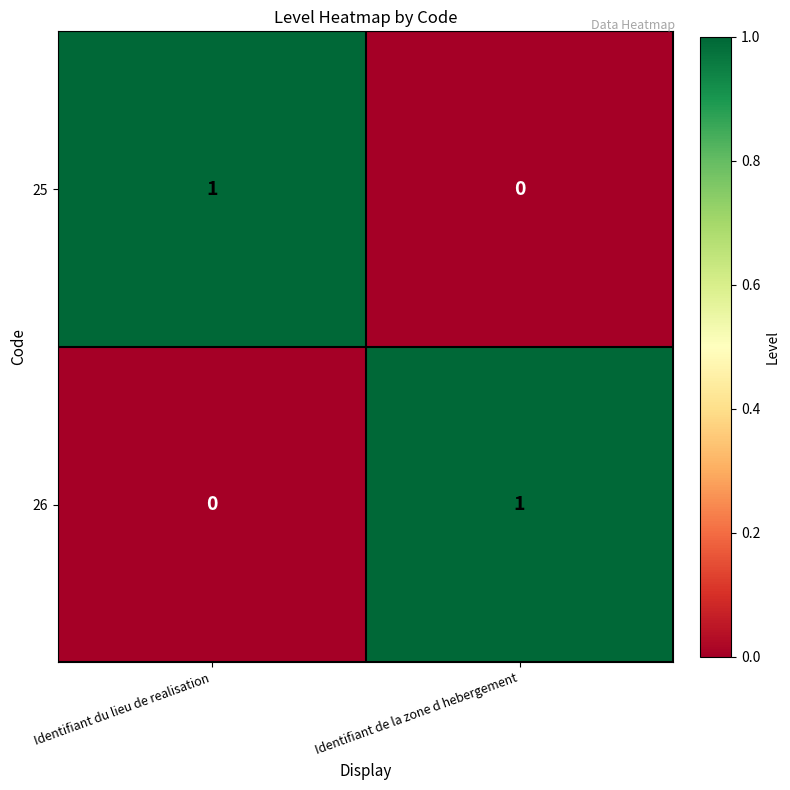

True or false: 25 has a value of 1 at Identifiant du lieu de realisation.

True